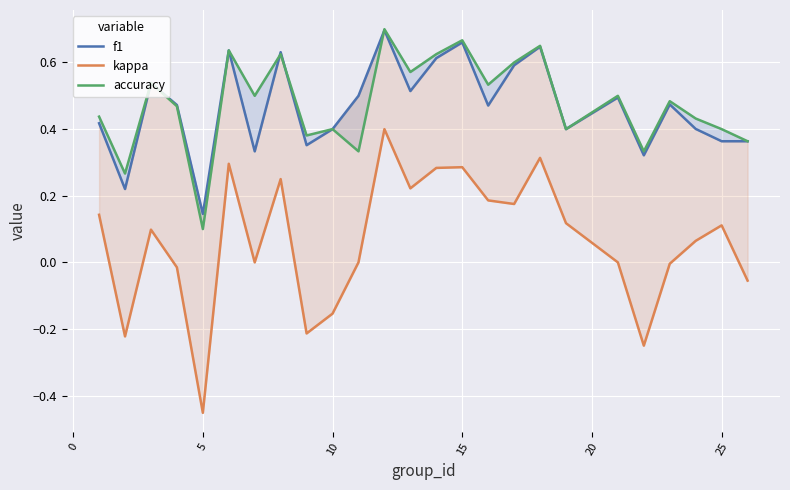

What is the average value of the f1 series?

0.5